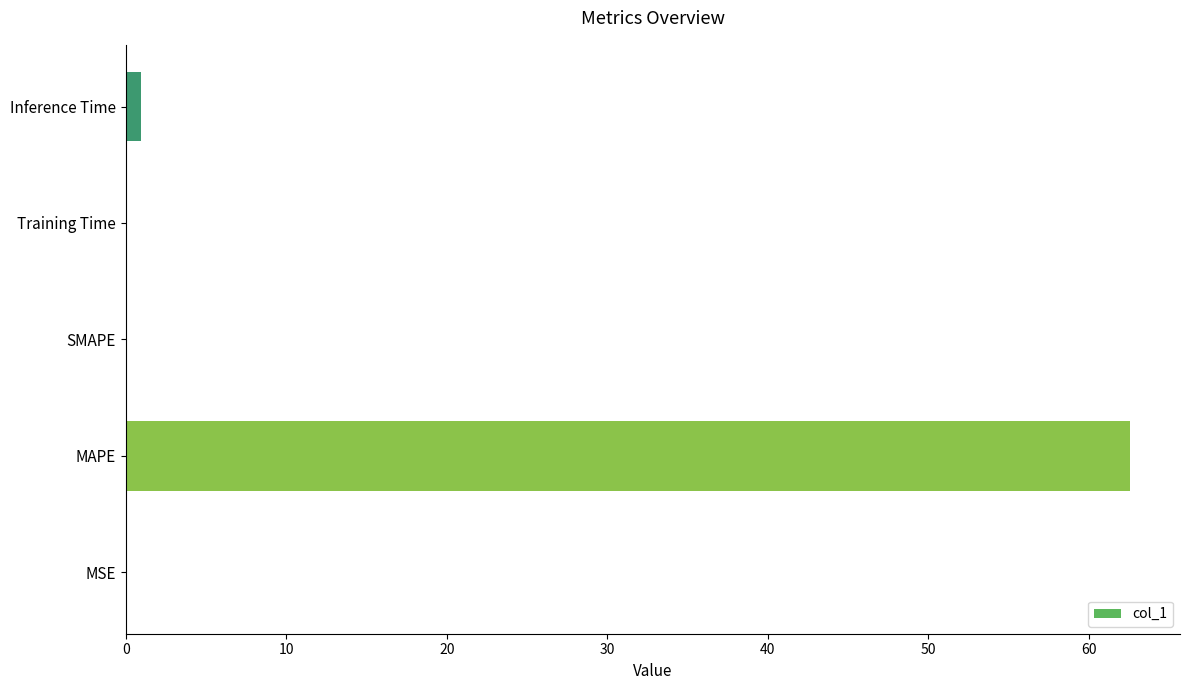

What is the sum of all values?

63.6